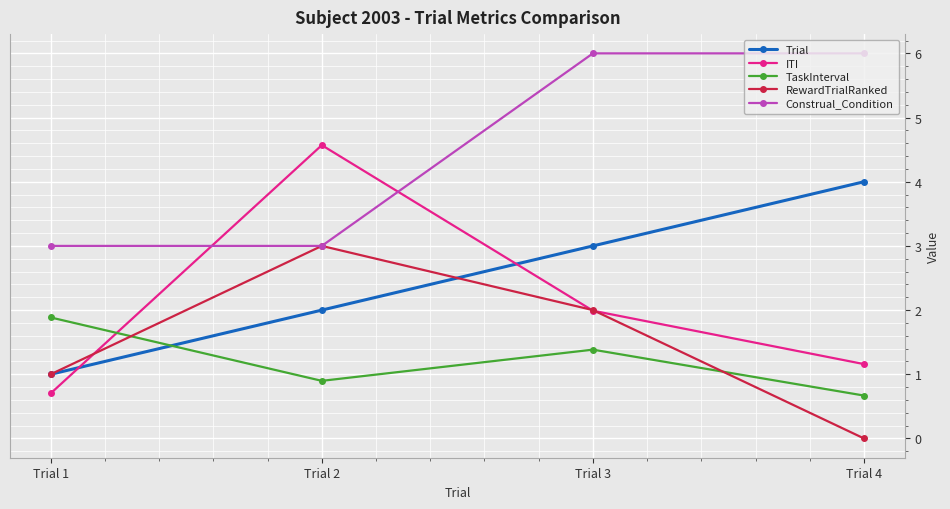

What is the lowest value of the ITI series?

0.7